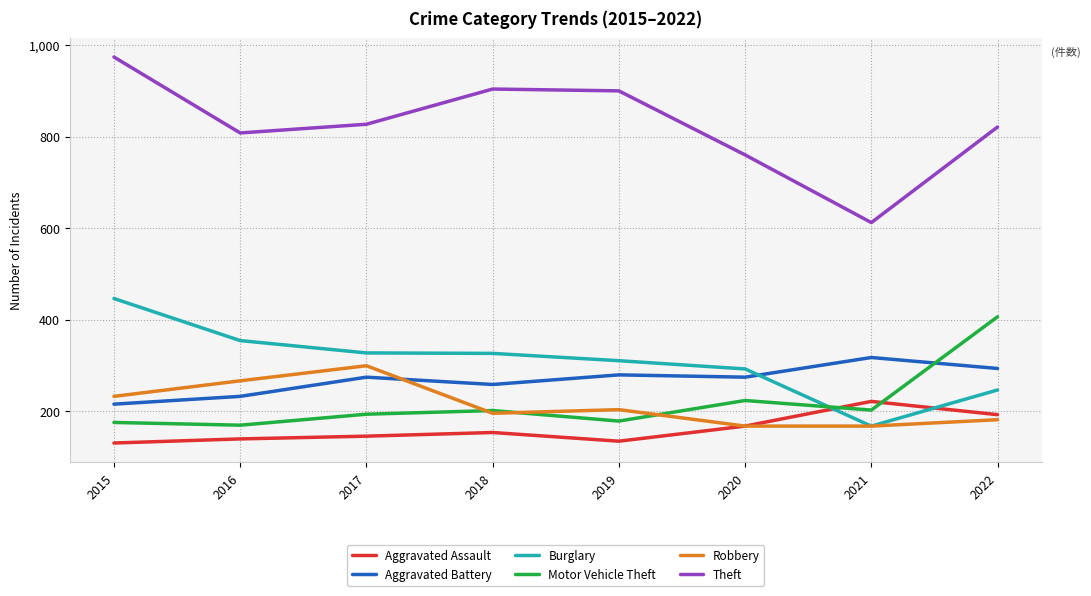

Rank the series by their maximum value, from lowest to highest.

Aggravated Assault, Robbery, Aggravated Battery, Motor Vehicle Theft, Burglary, Theft